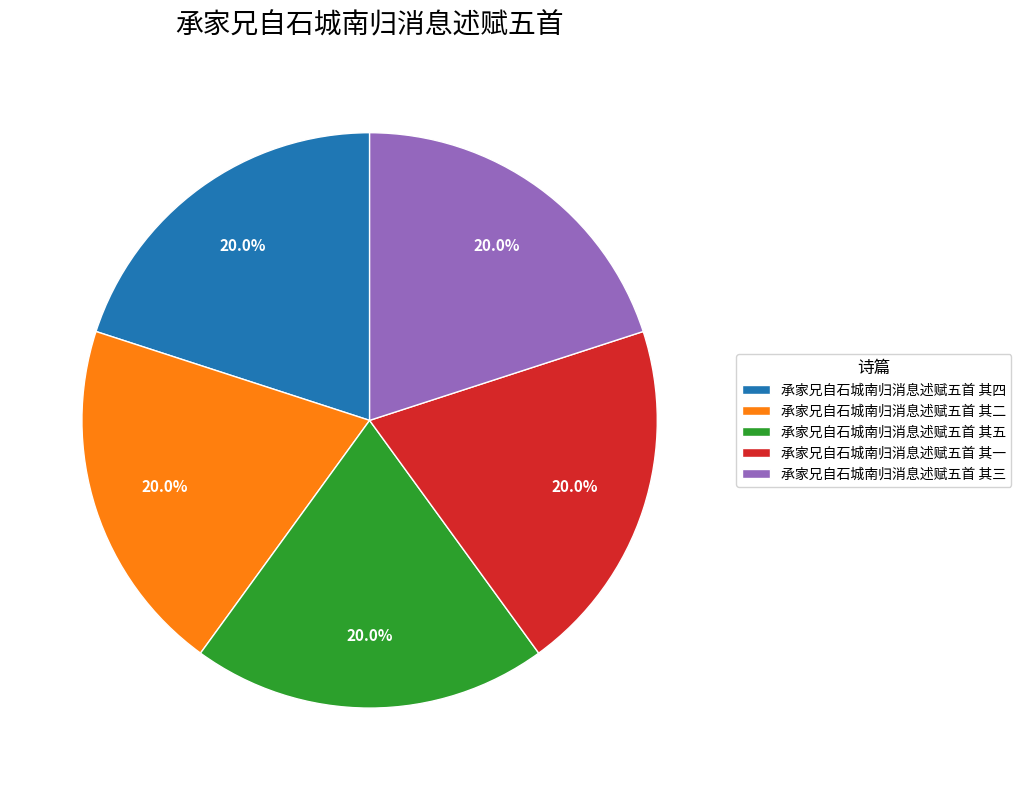

What is the ratio of the value at 承家兄自石城南归消息述赋五首 其二 to the value at 承家兄自石城南归消息述赋五首 其四?

1.0